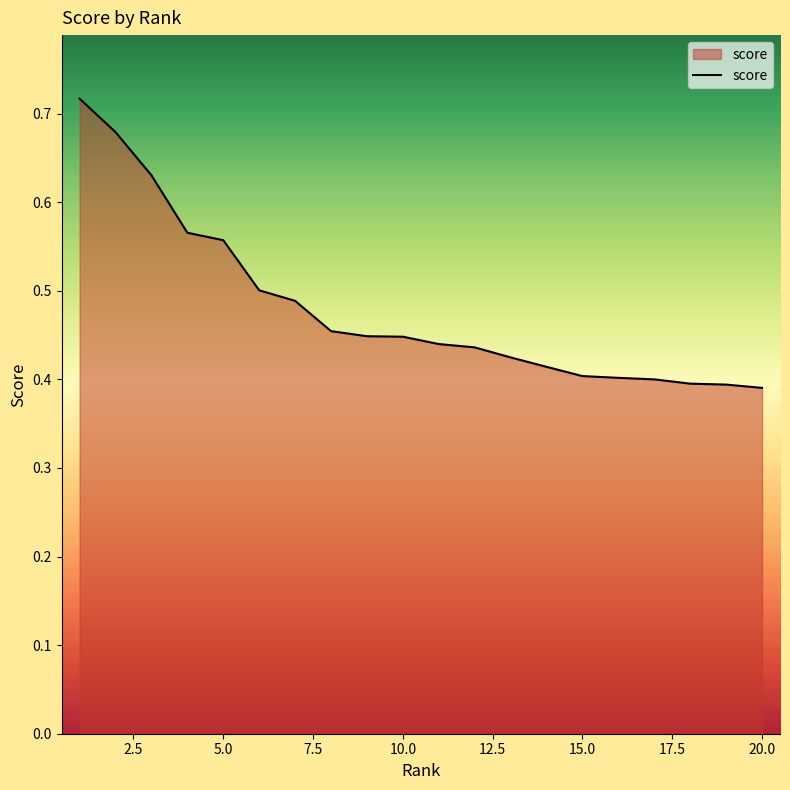

What is the difference between the maximum and minimum values?

0.3